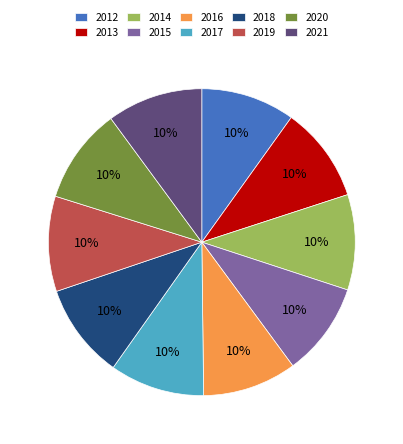

Approximately how many times larger is the value at 2018 compared to 2021?

1.0